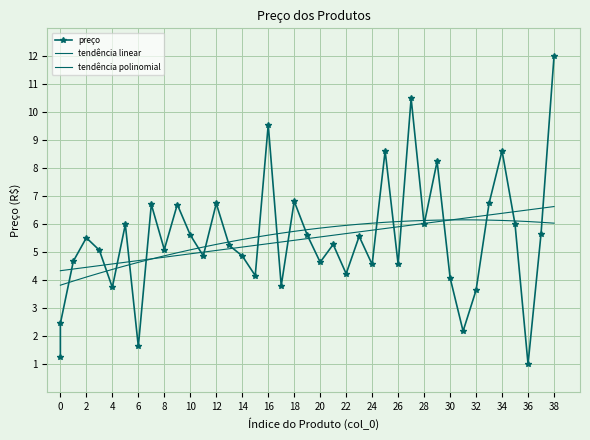

How many intersections are there between tendência polinomial and tendência linear?

2